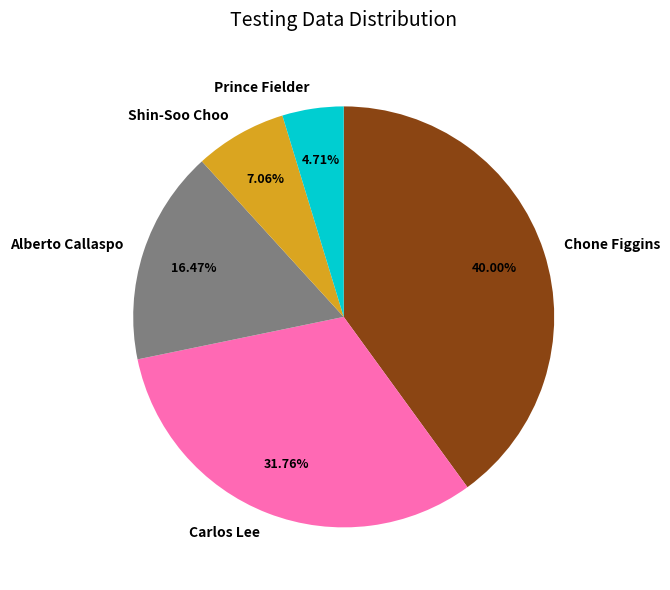

What percentage is the Chone Figgins slice, to the nearest percent?

40%